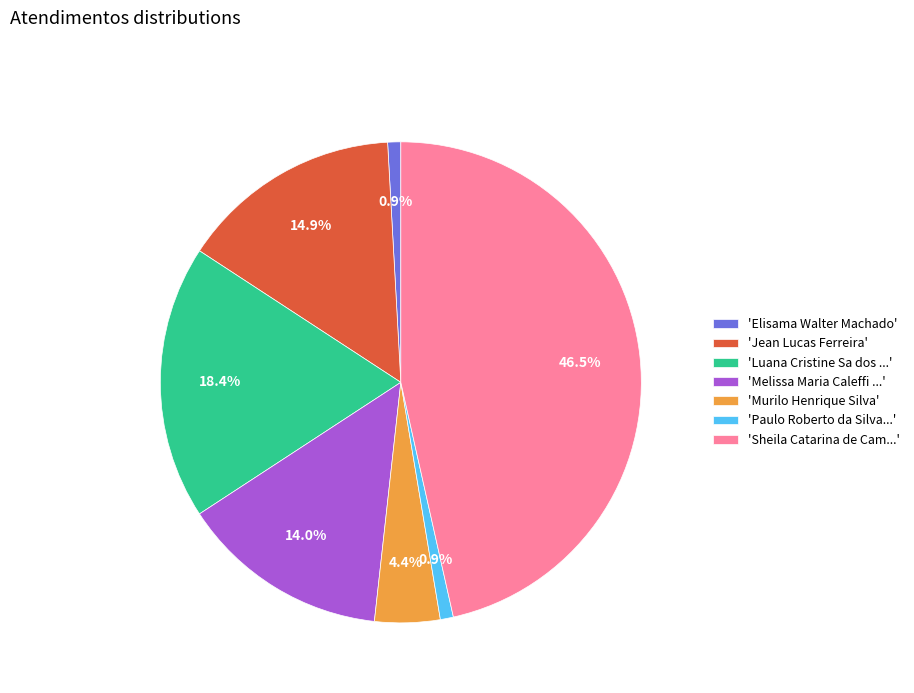

Which slice is the largest?

'Sheila Catarina de Cam...'